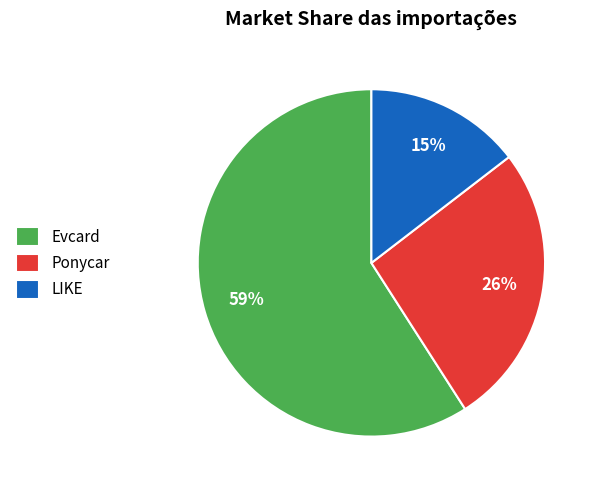

What is the ratio of the value at LIKE to the value at Ponycar?

0.6